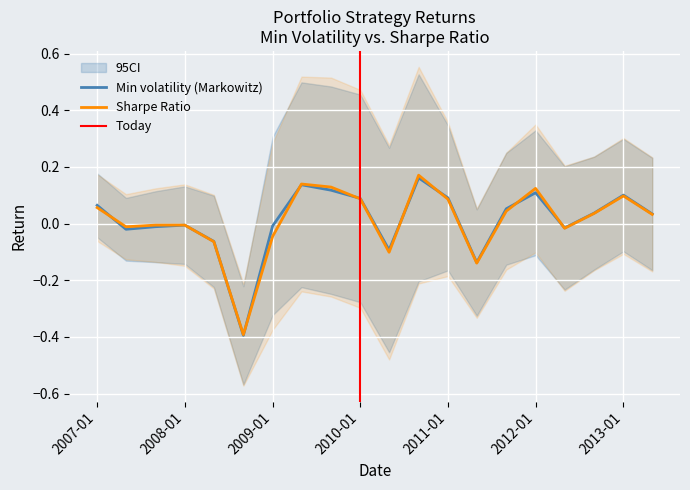

Is the value of Sharpe Ratio at 2009-09-01 greater than the value of Min volatility (Markowitz) at 2011-05-01?

Yes